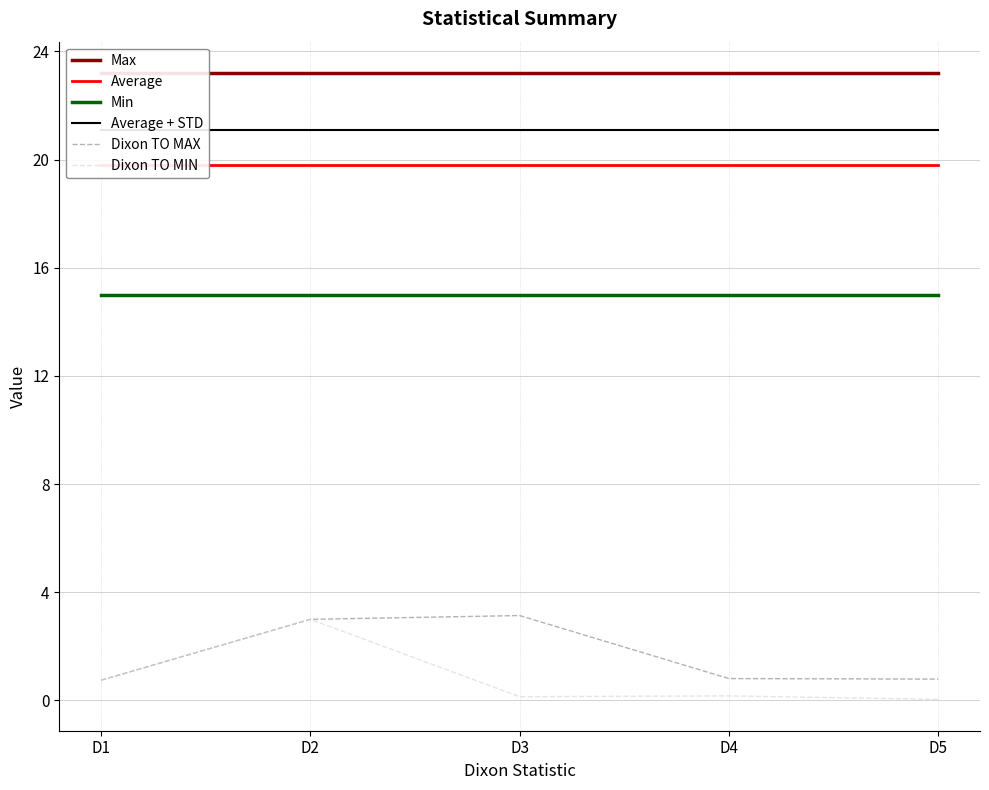

True or false: Dixon TO MAX and Average cross at least once.

False